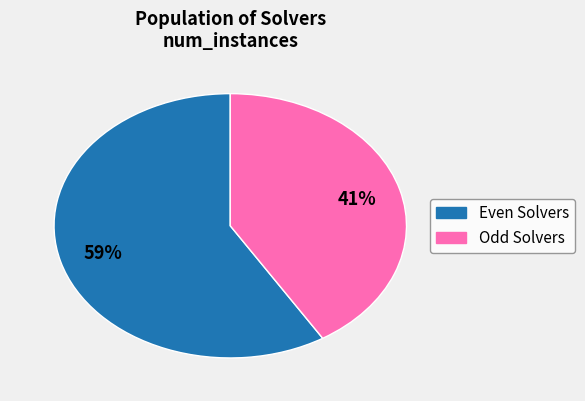

To the nearest percent, what is the average slice percentage?

50%